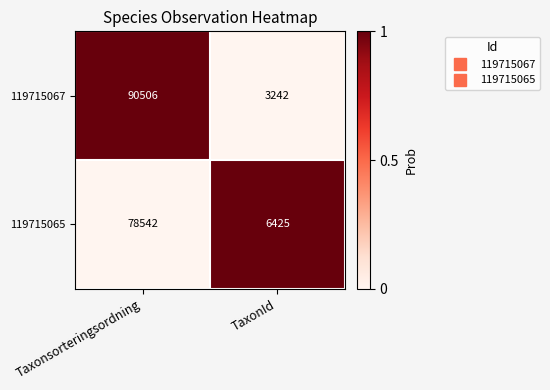

Rank the series by their average value, from highest to lowest.

119715067, 119715065